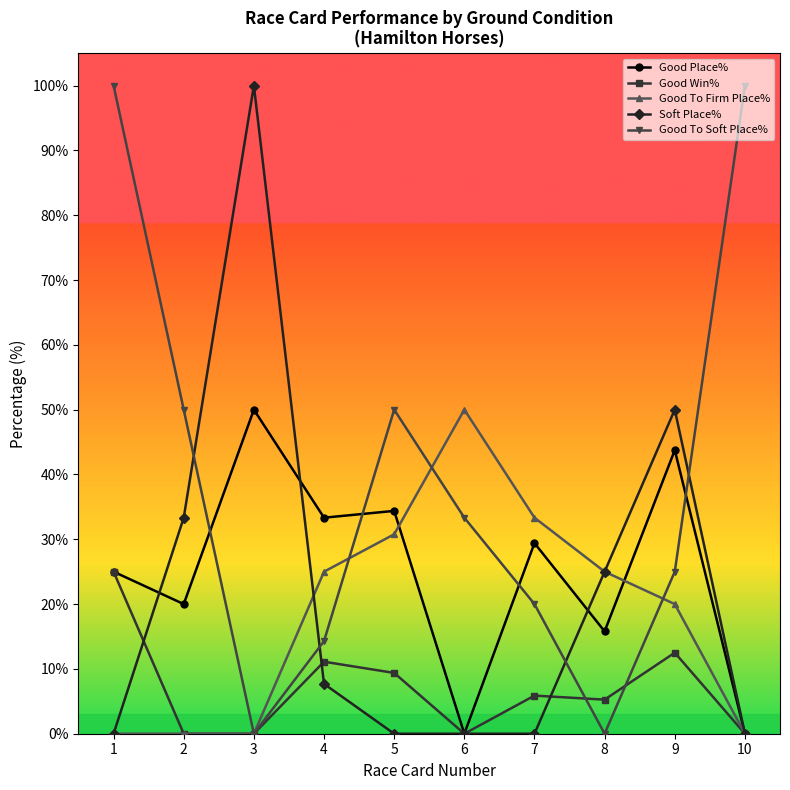

Which series ends up on top after the final intersection of Good Place% and Good To Soft Place%?

Good To Soft Place%